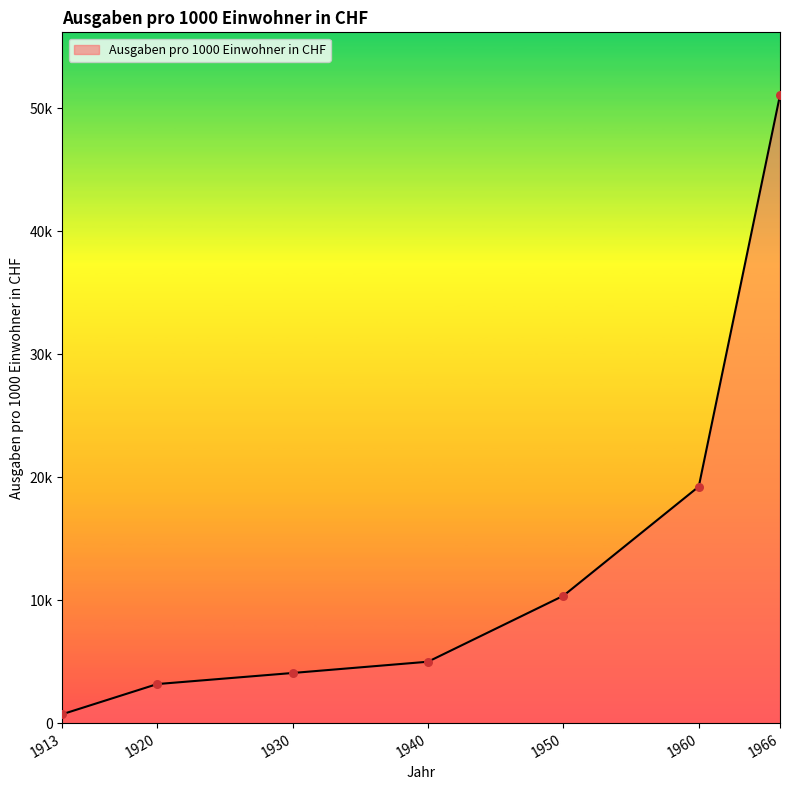

Between 1920 and 1930, which is larger?

1930